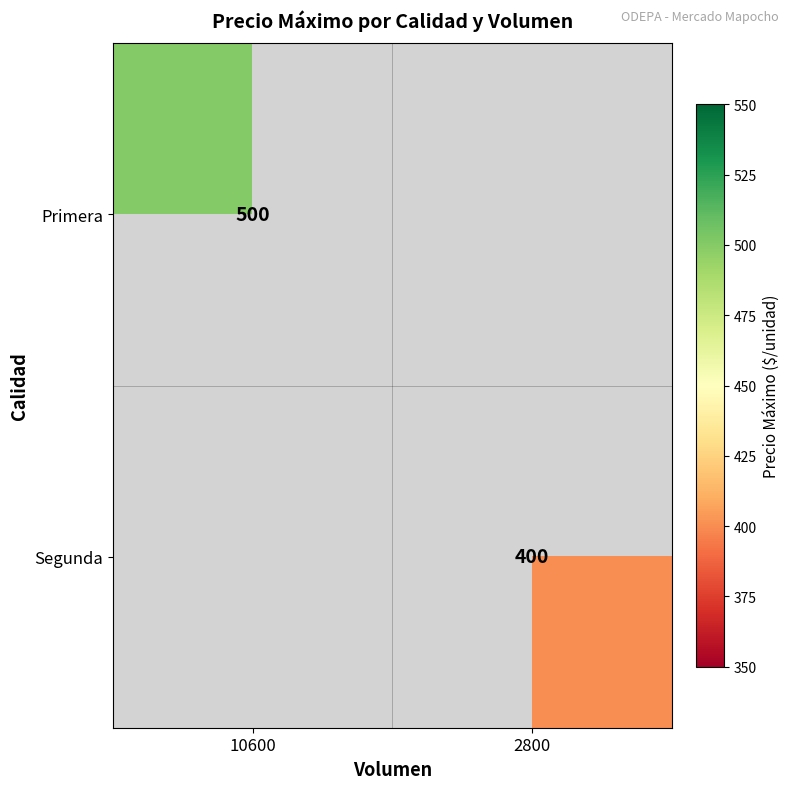

Which has a higher value, 2800 or 10600?

10600